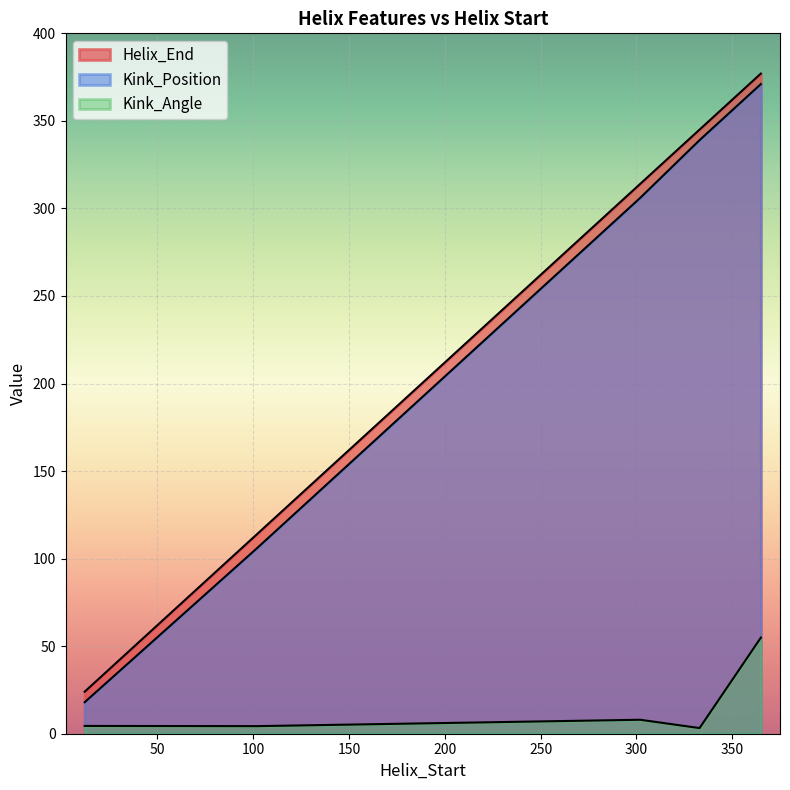

What is the value of the Kink_Position point at the 2nd from the left?

106.0